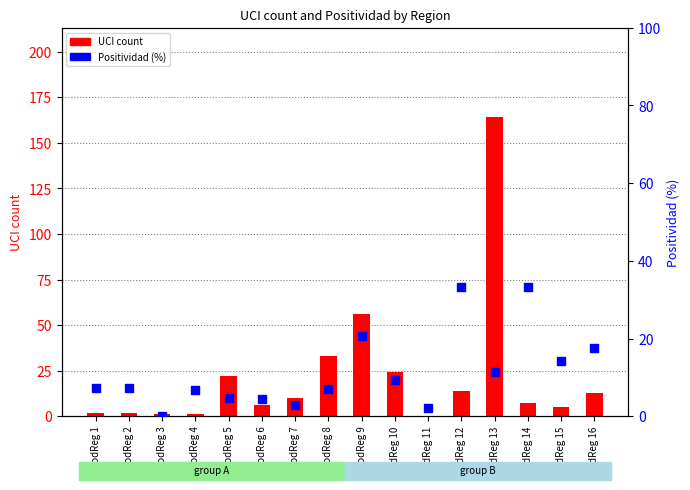

What is the total value across all series at CodReg 1?

9.3